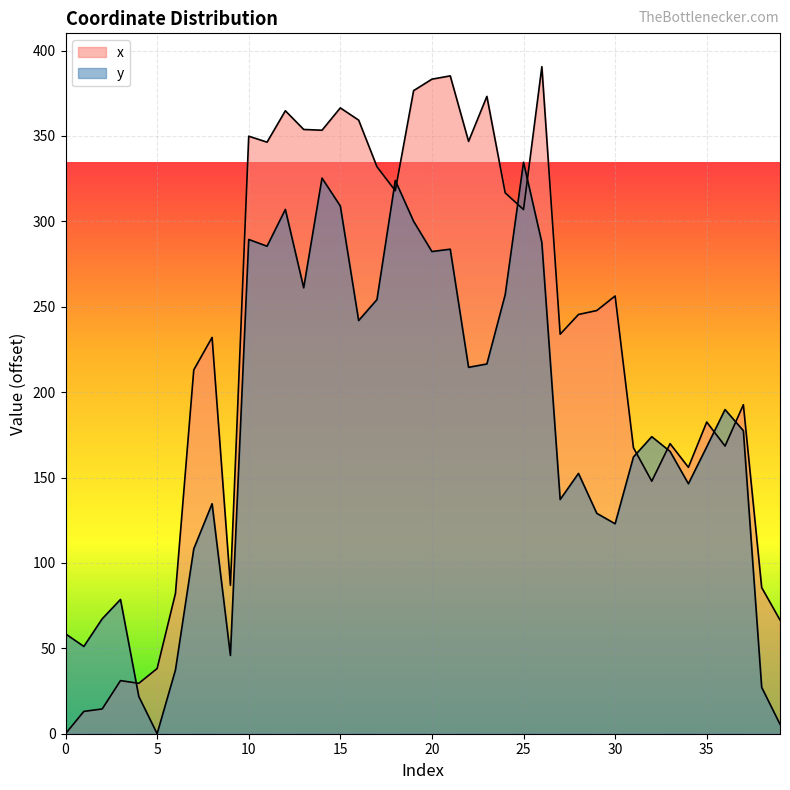

At how many categories does at least one series exceed 324?

15